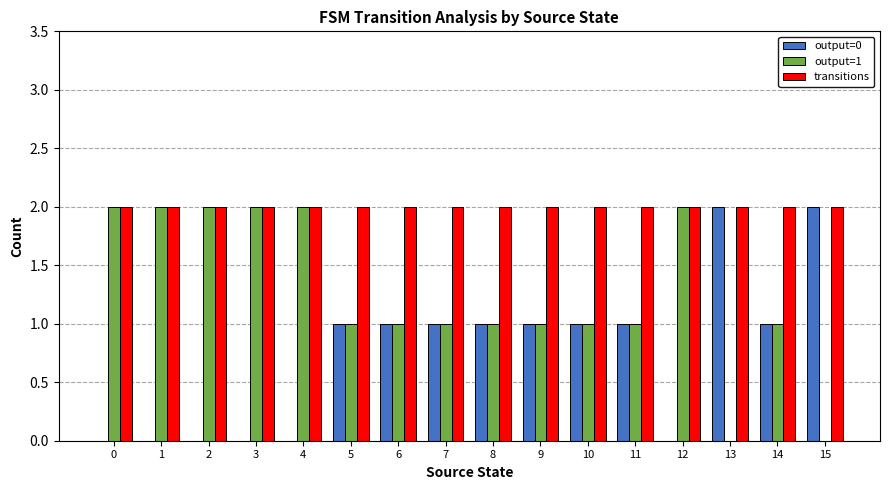

What is the average value of the output=1 series?

1